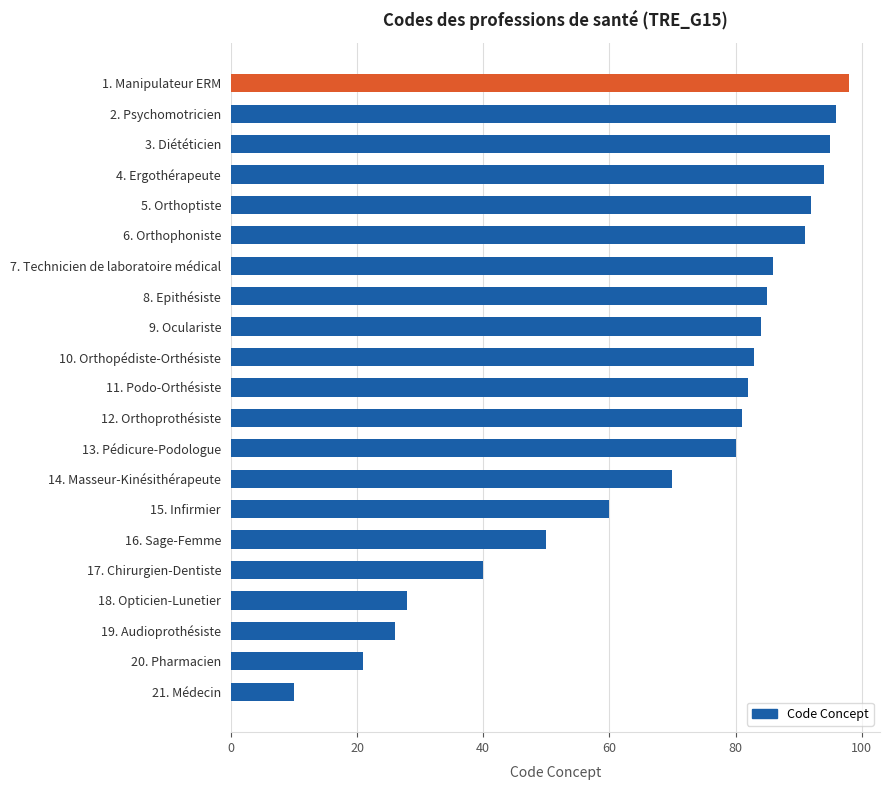

What is the sum of all values?

1452